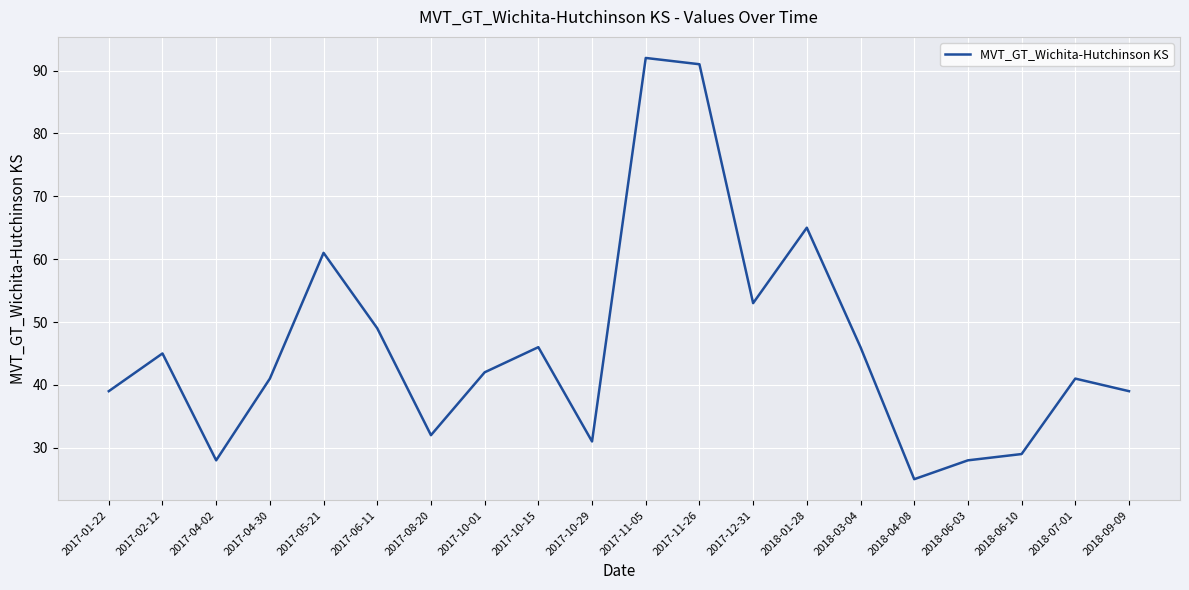

Reading left to right, transcribe all the data shown in this chart.

39	45	28	41	61	49	32	42	46	31	92	91	53	65	46	25	28	29	41	39